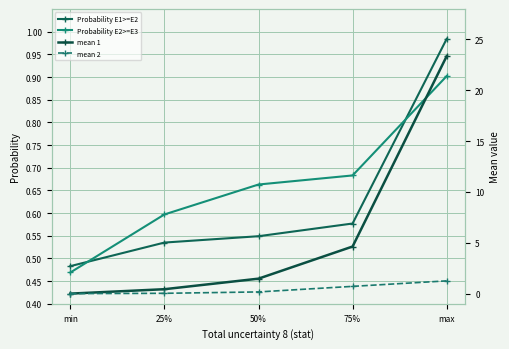

Which series changed the most between min and 50%?

mean 1